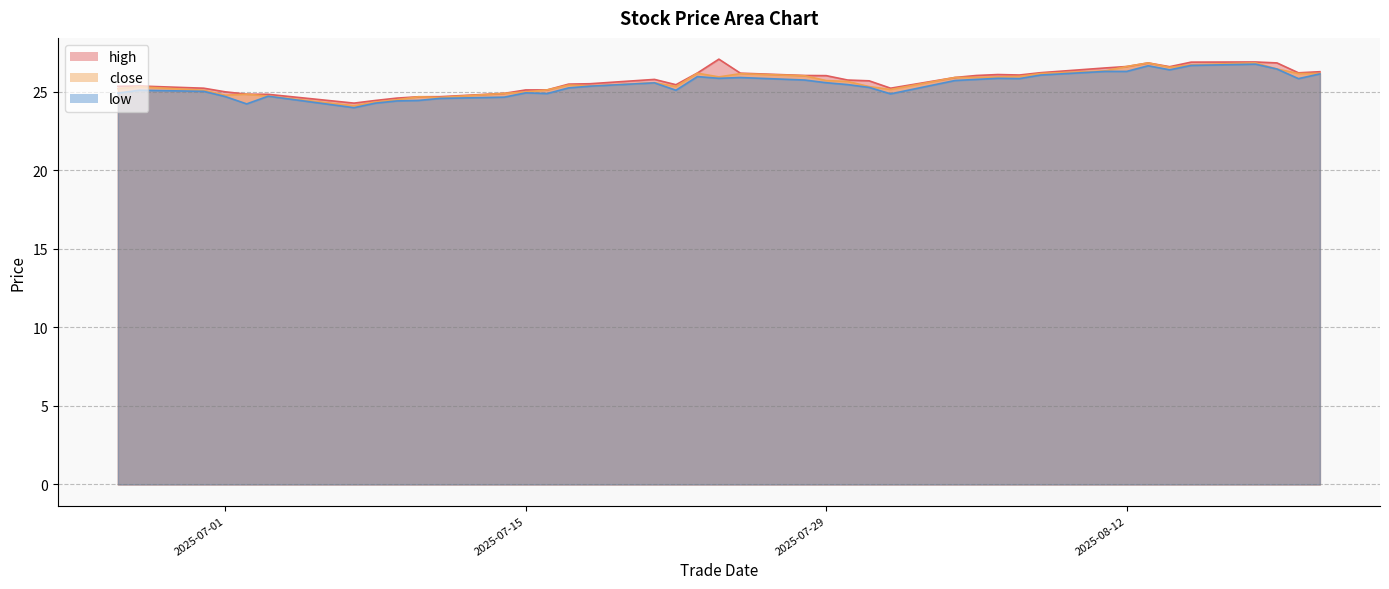

True or false: high and low cross at least once.

False